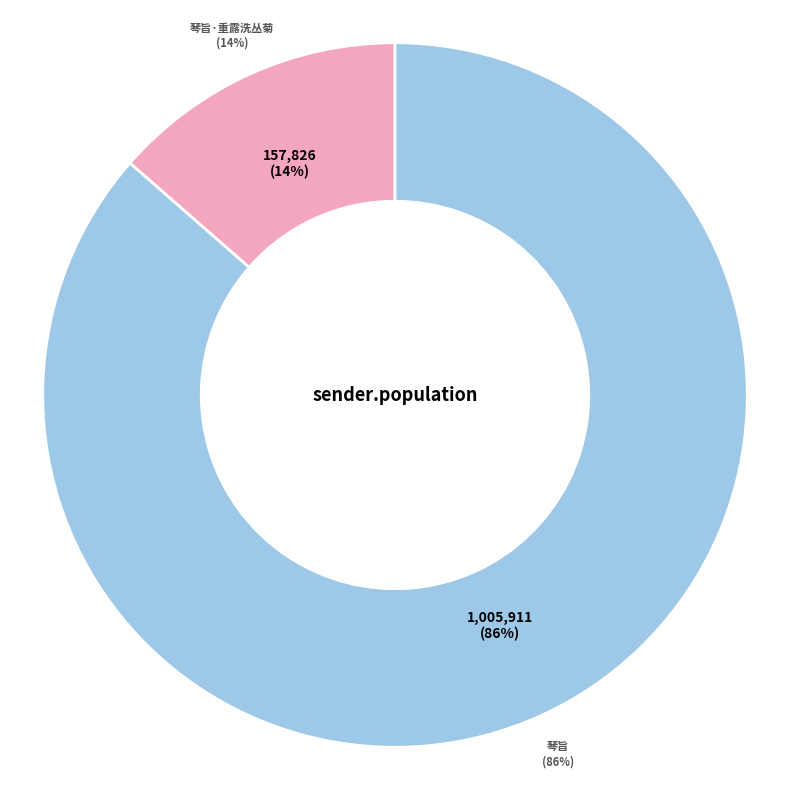

Does 琴旨·重露洗丛菊 account for over 50% of the chart?

No